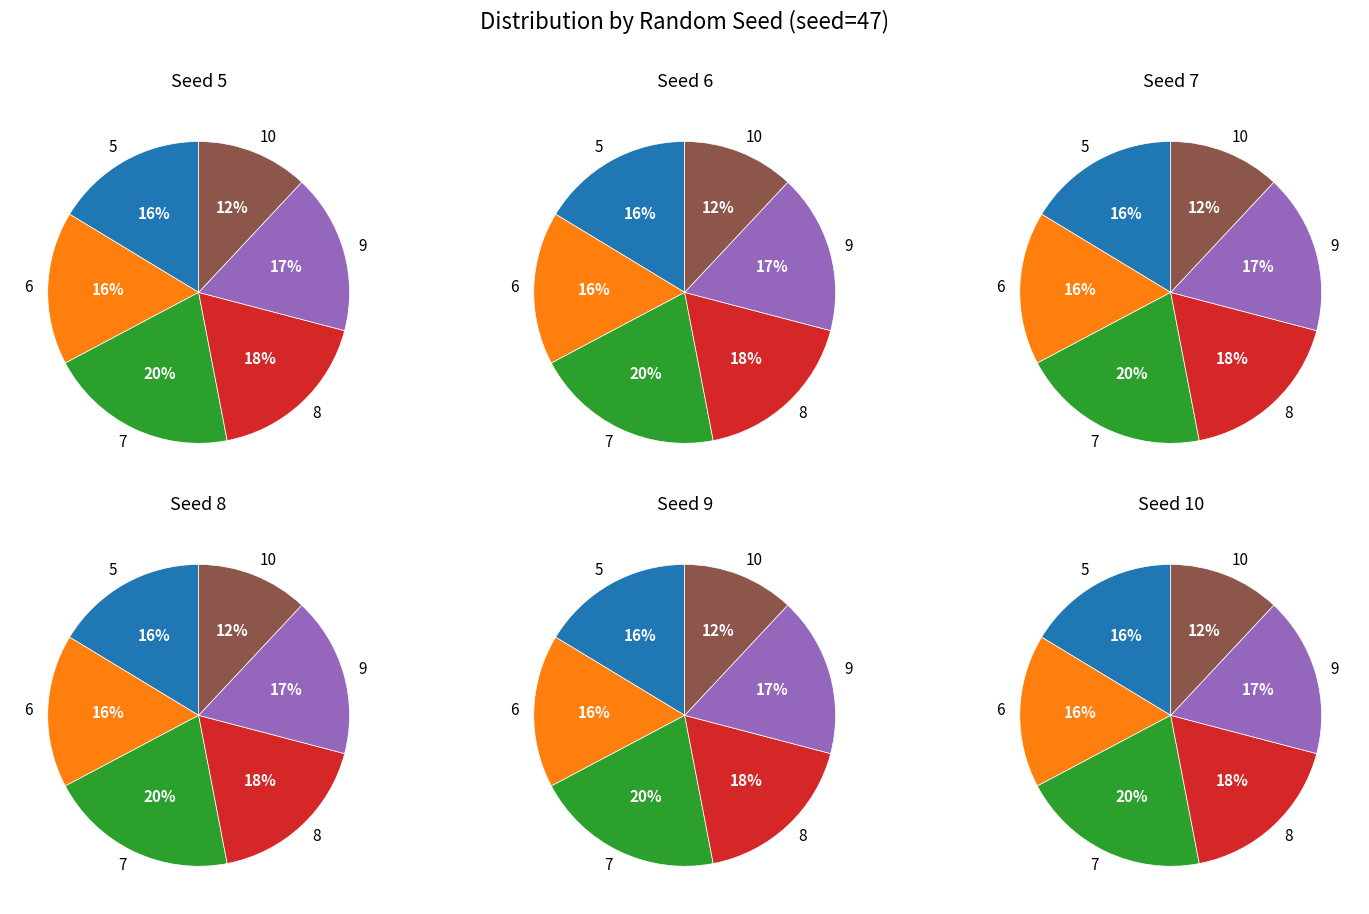

Which category has the biggest portion of the pie?

7